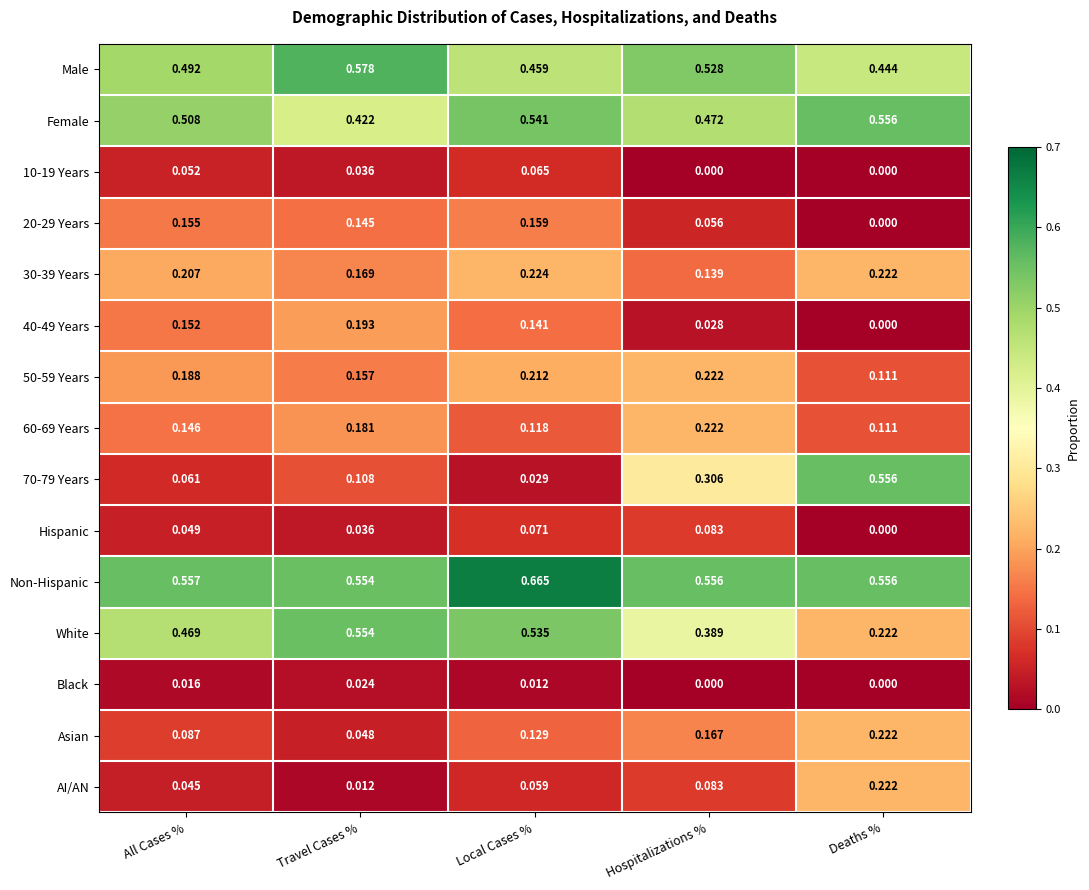

At which label does Asian reach its peak?

Deaths %